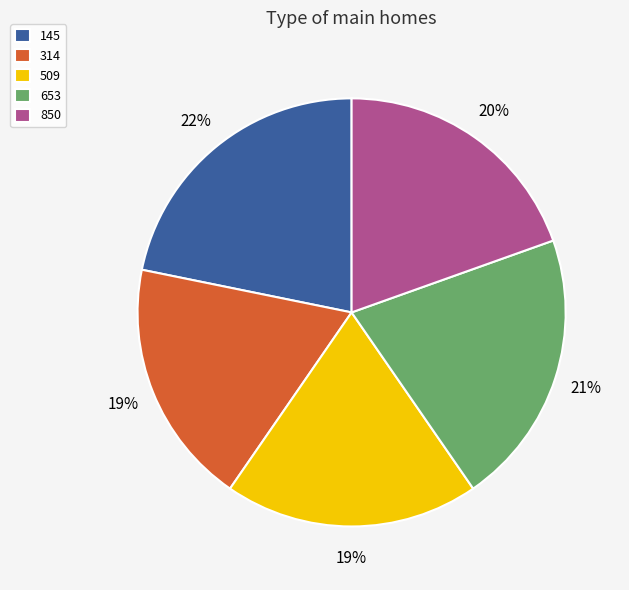

How many segments does this pie chart have?

5